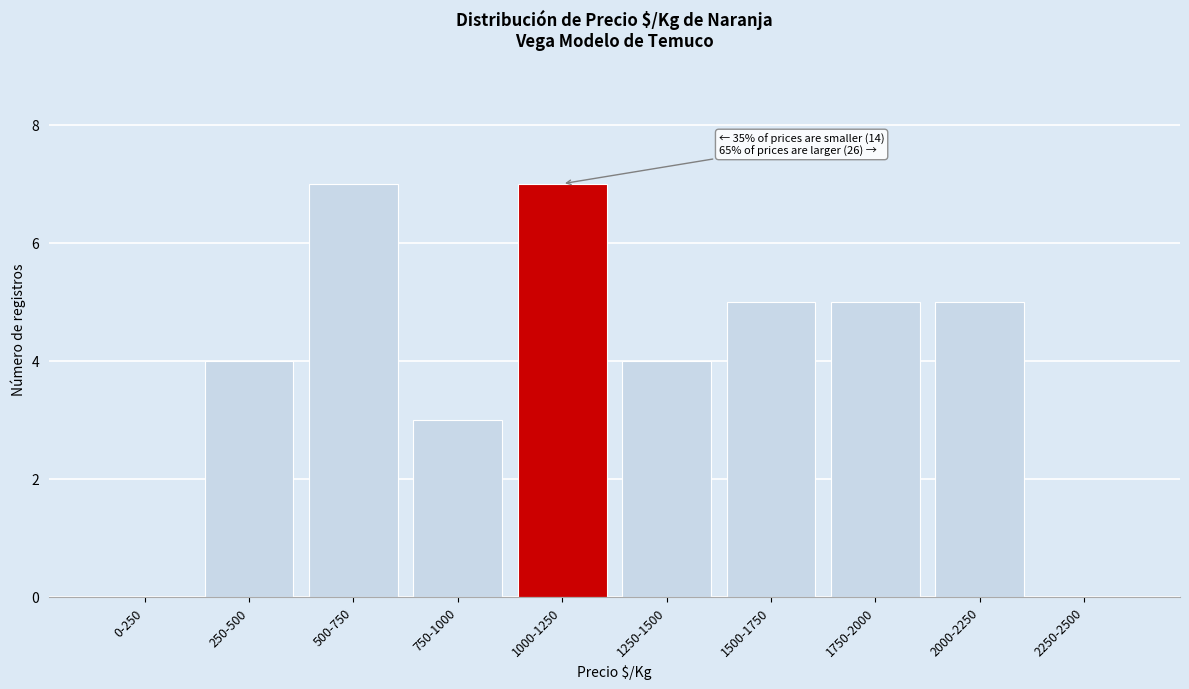

Reading left to right, extract all data points from this chart.

0-250=0	250-500=4	500-750=7	750-1000=3	1000-1250=7	1250-1500=4	1500-1750=5	1750-2000=5	2000-2250=5	2250-2500=0